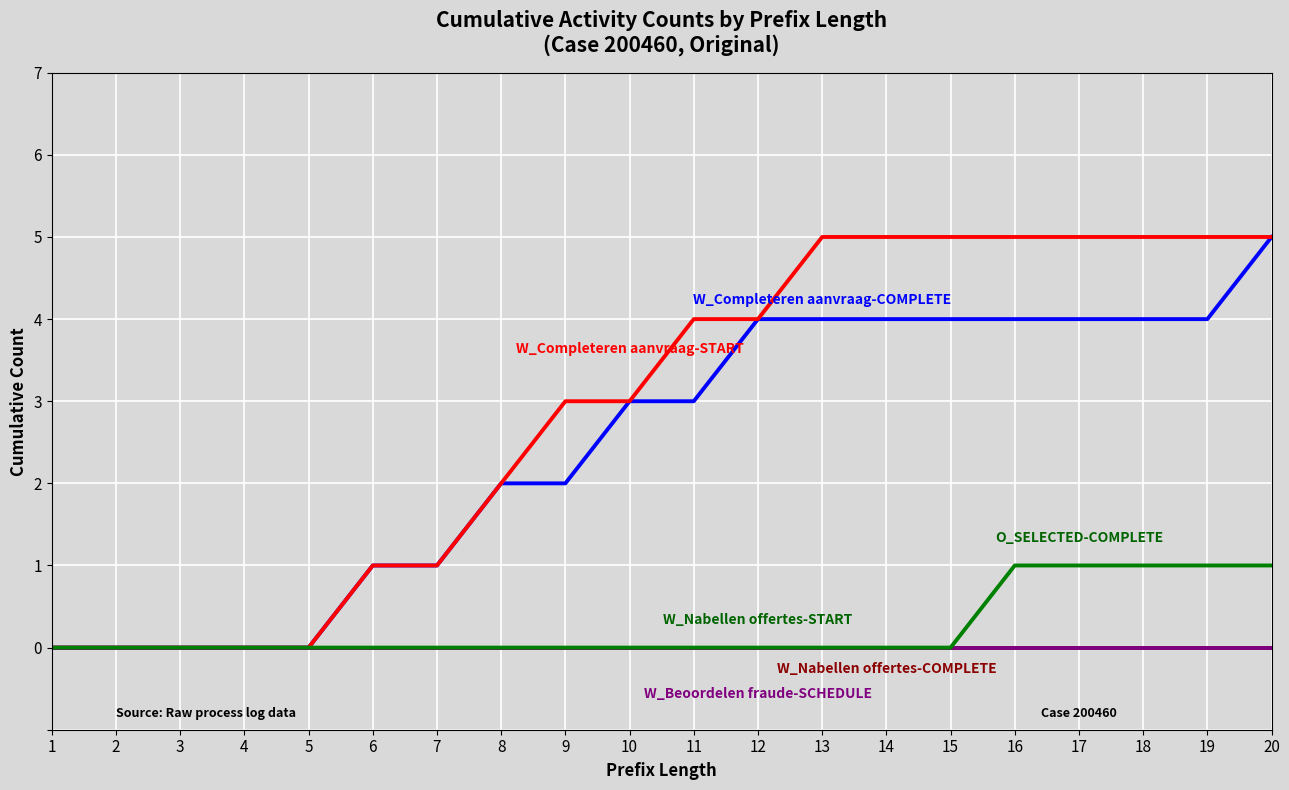

Which has a higher value, 3 or 17?

3